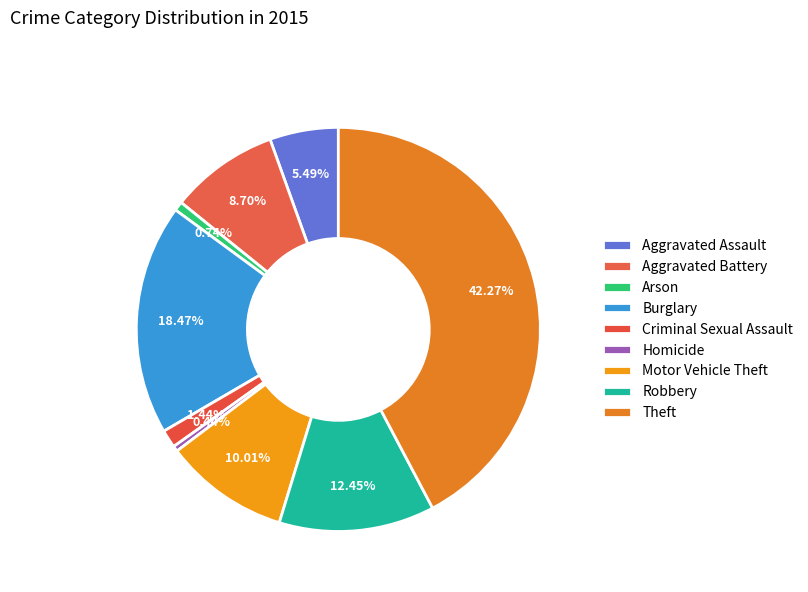

Between Burglary and Criminal Sexual Assault, which is larger?

Burglary